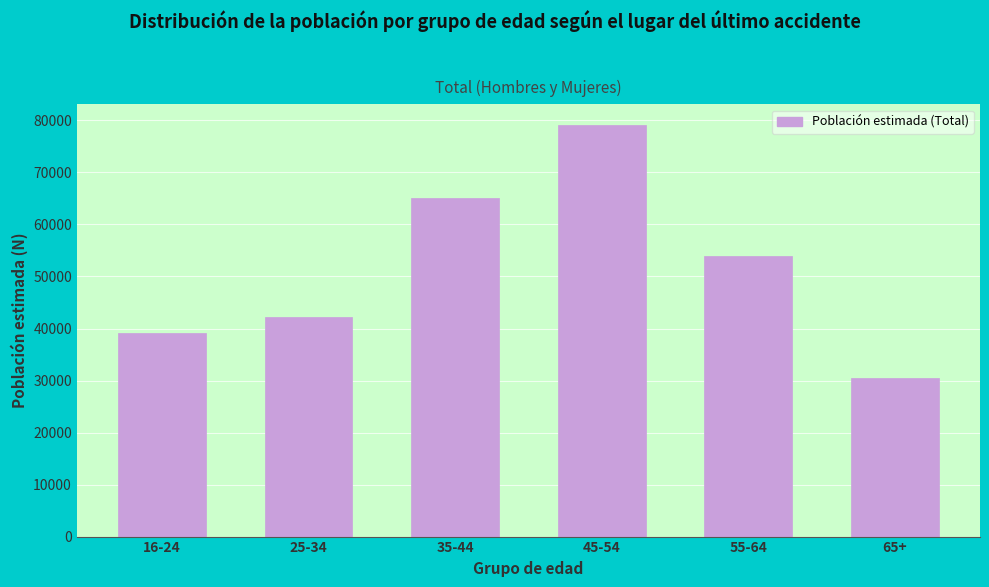

Reading left to right, extract all data points from this chart.

16-24=39065	25-34=42240	35-44=65037	45-54=79142	55-64=54012	65+=30488